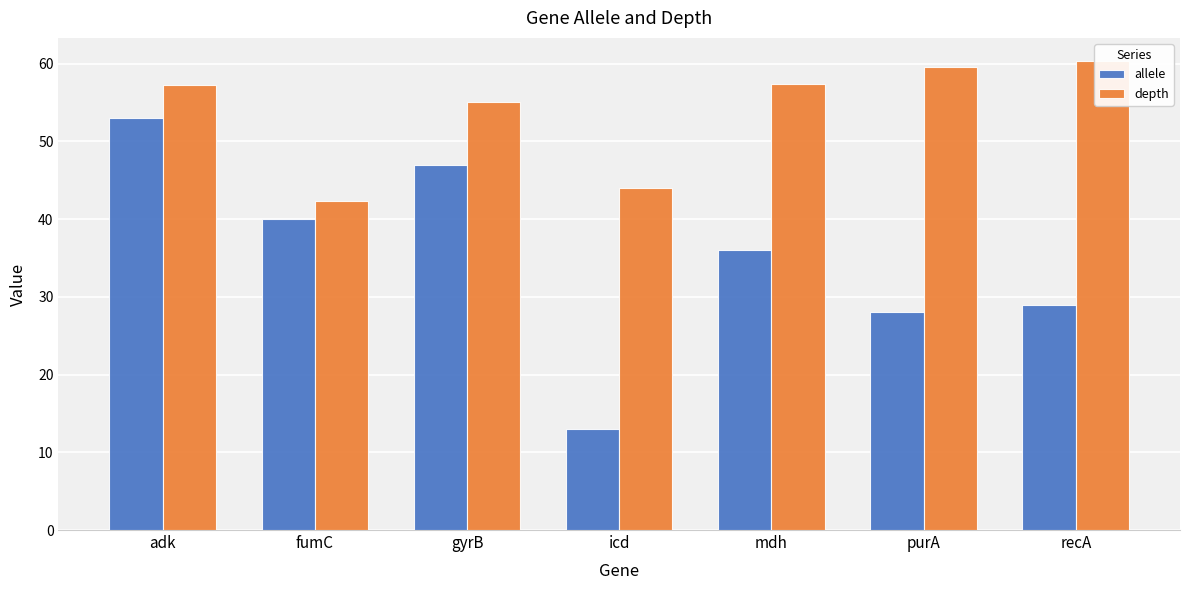

What is the total value across all series at recA?

89.3